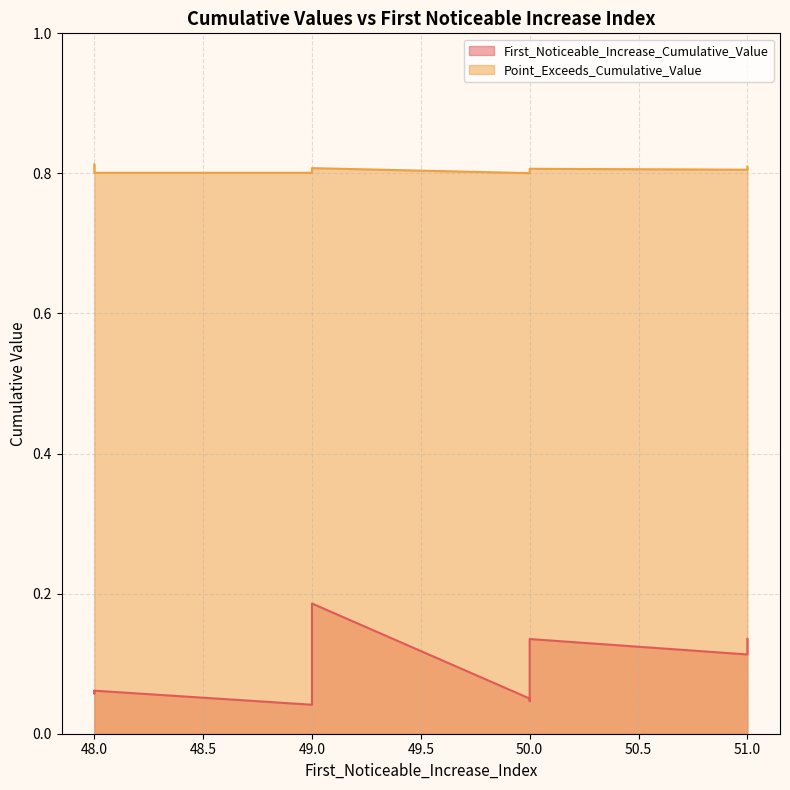

Where is the first local minimum for Point_Exceeds_Cumulative_Value?

49